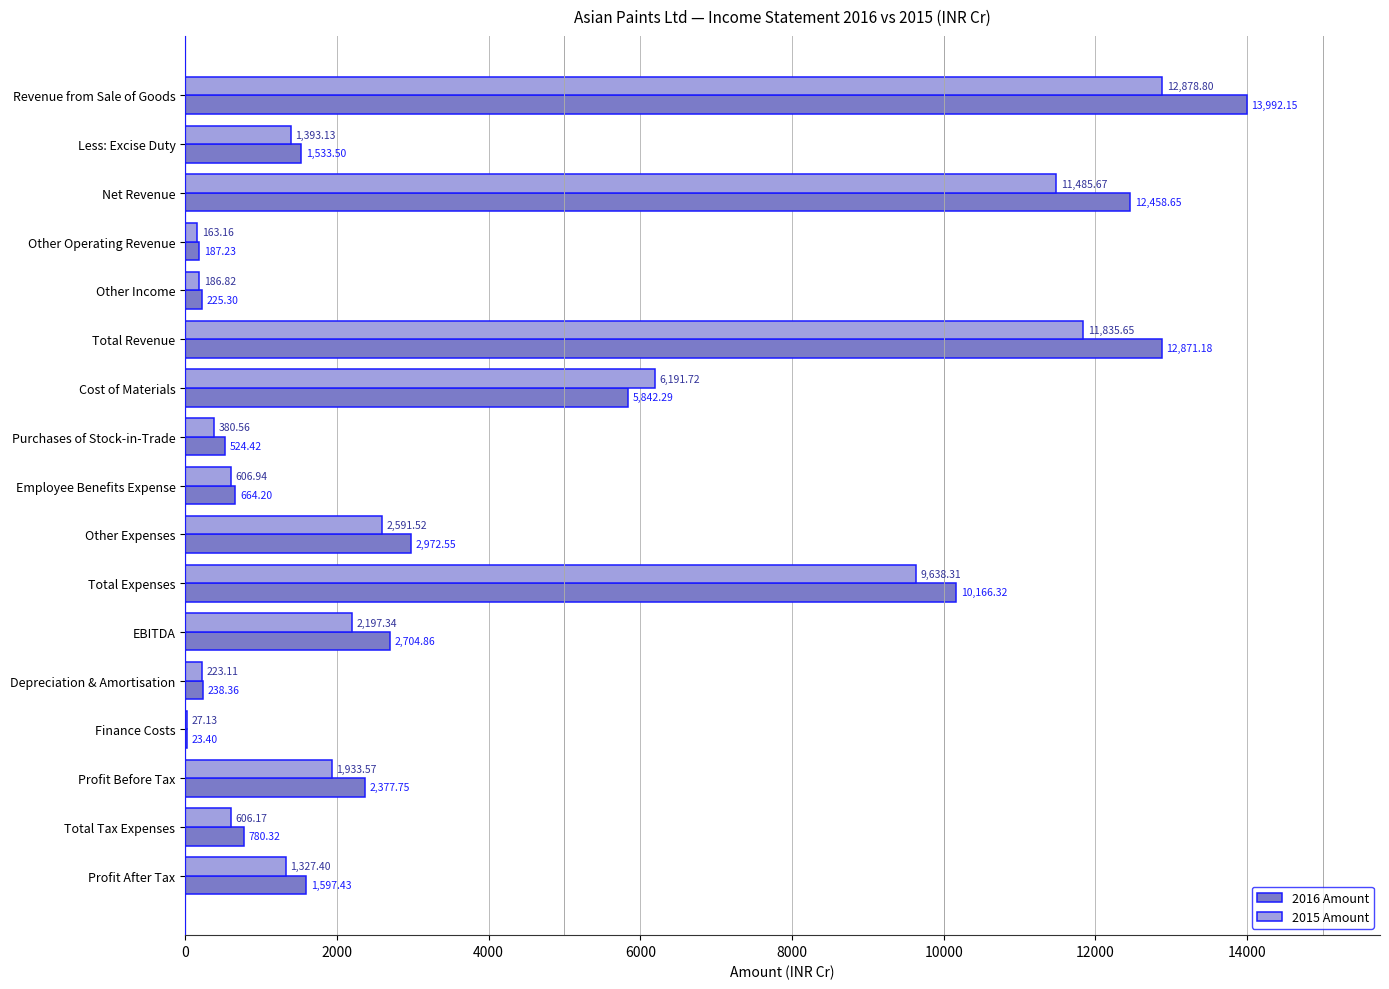

What are all the series names shown in the legend?

2016 Amount, 2015 Amount